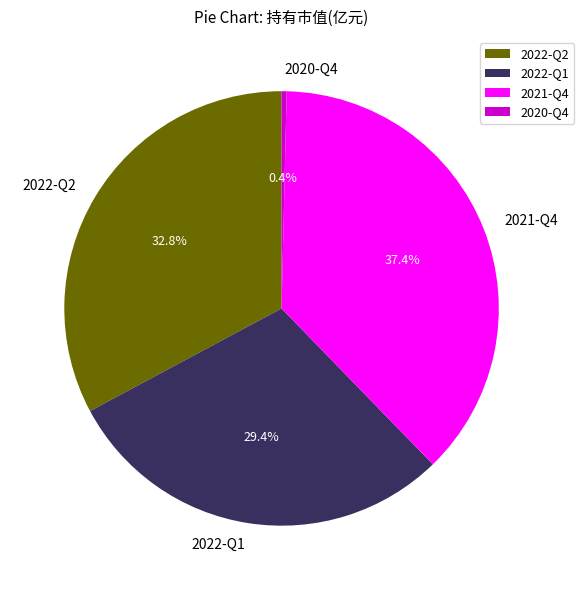

Is it true that 2021-Q4 is 32% of the pie?

False